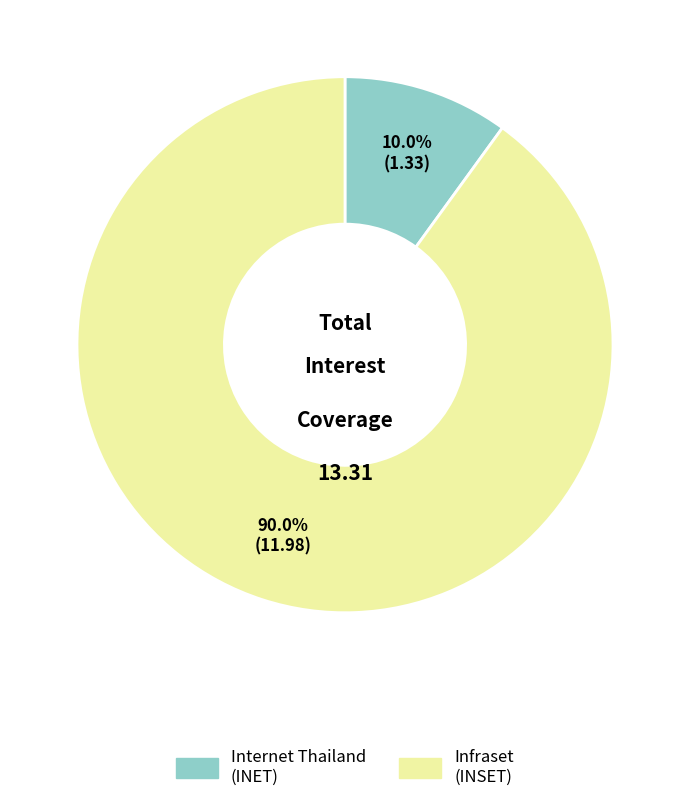

Does any single category account for the majority?

Yes